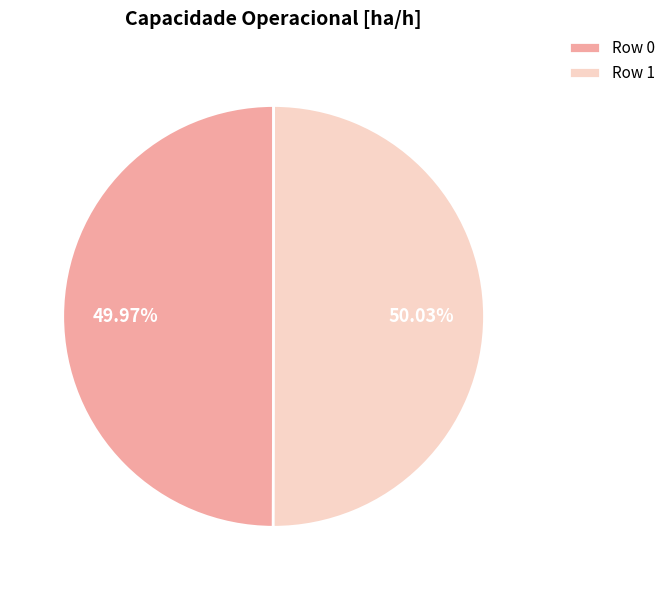

What is the ratio of the value at Row 1 to the value at Row 0?

1.0